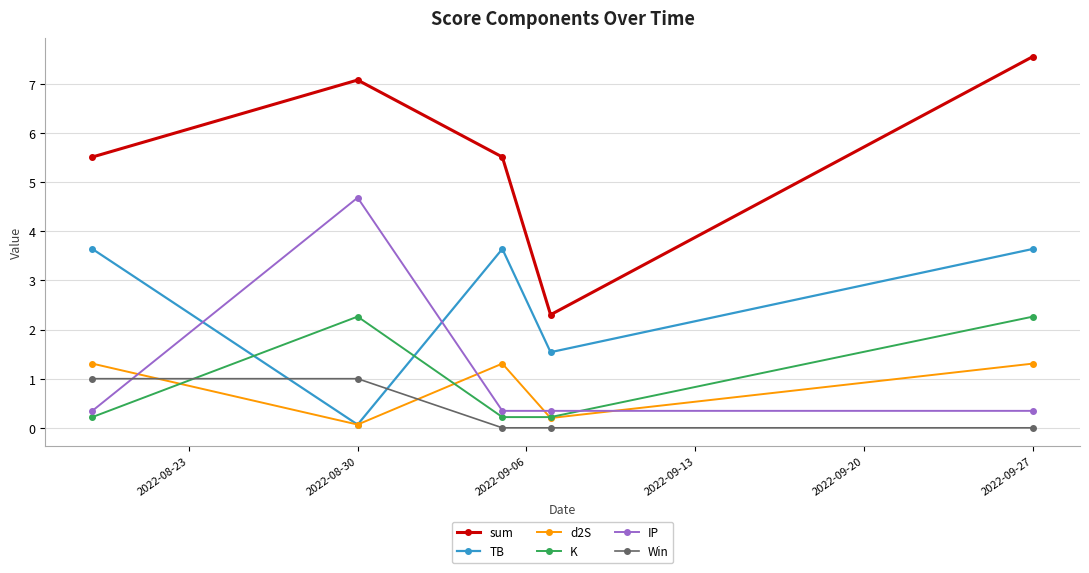

At how many categories does at least one series exceed 2?

5